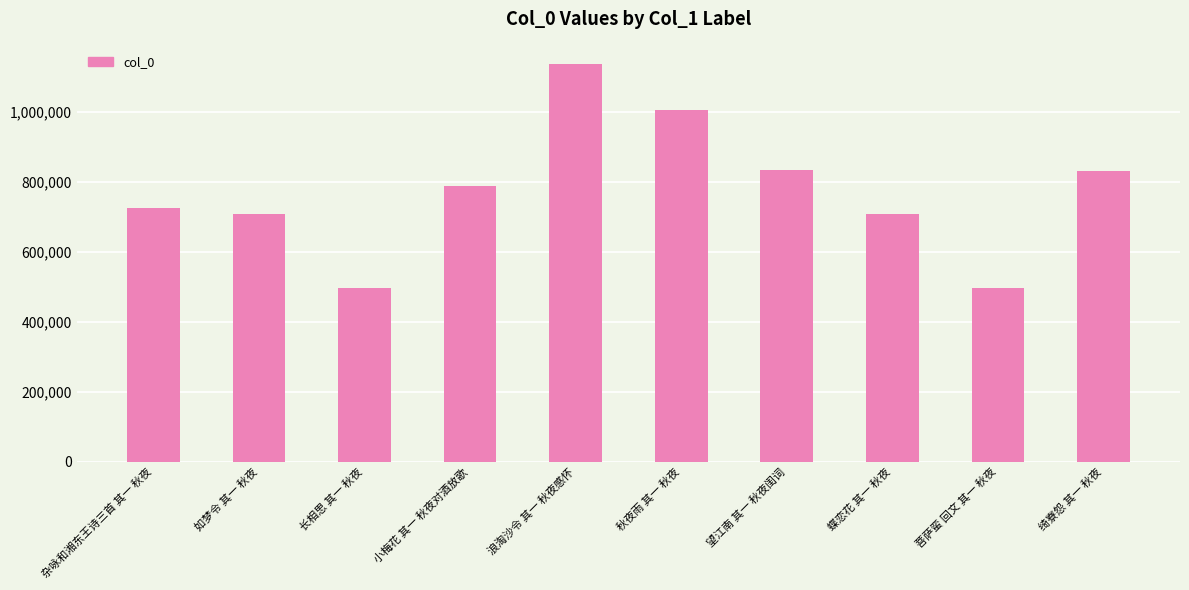

What is the sum of all values?

7737179